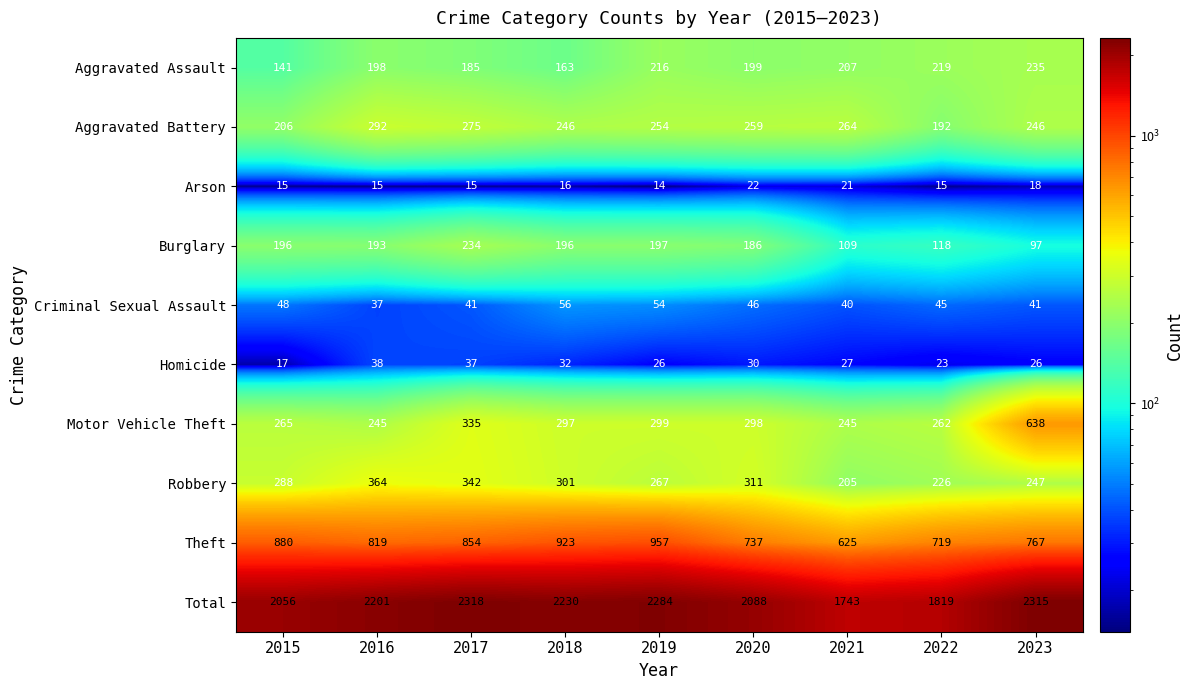

At which category does the chart reach its minimum across all series?

2019